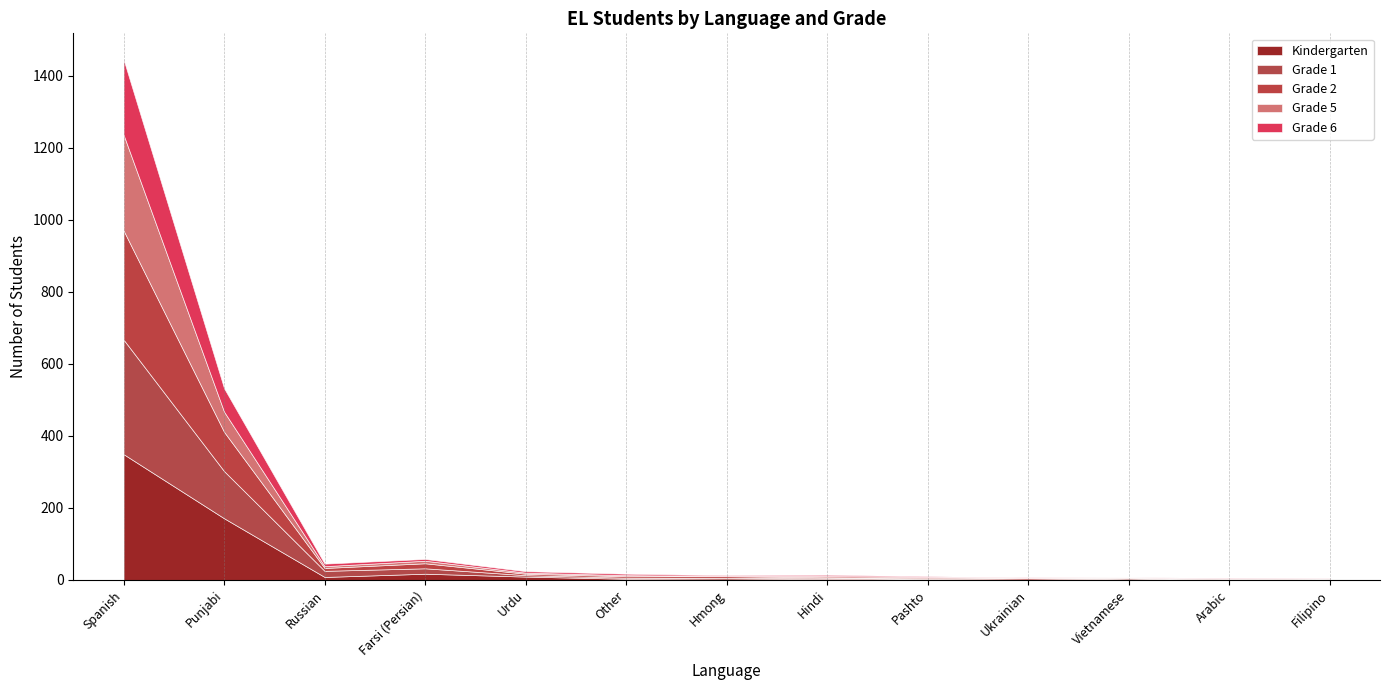

What is the difference between the Grade 6 values at Arabic and Hindi?

5